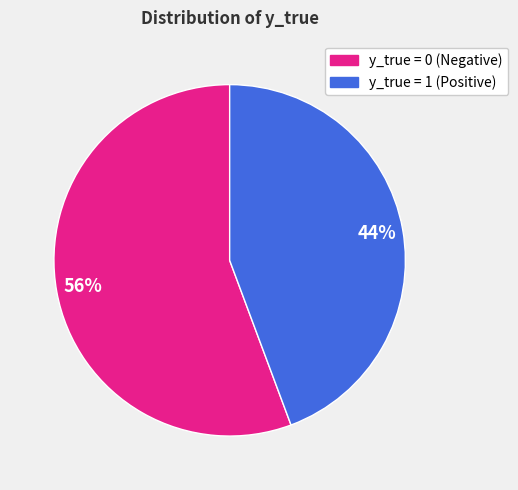

Is there a majority slice in this chart?

Yes